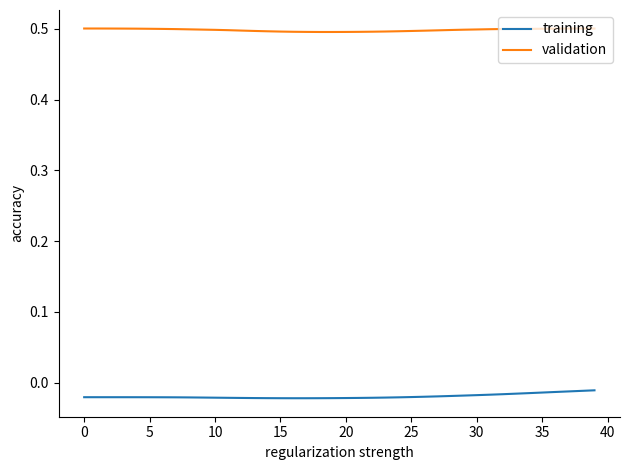

List the series in order of their peak value, lowest first.

training, validation